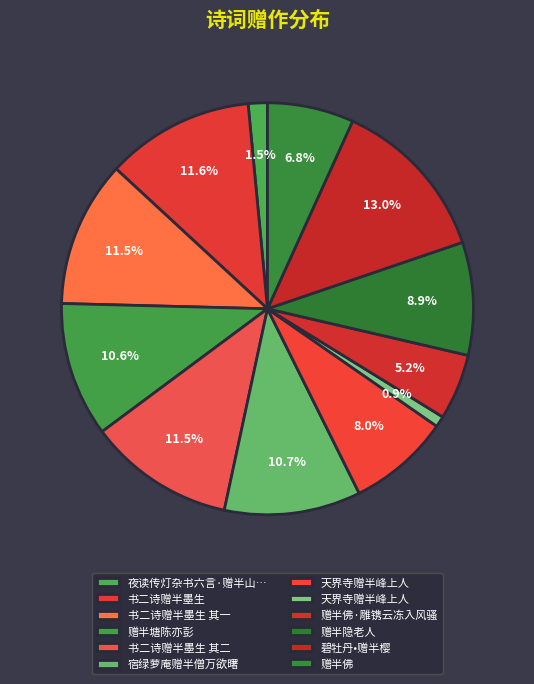

Which slice is the largest?

碧牡丹•赠半樱